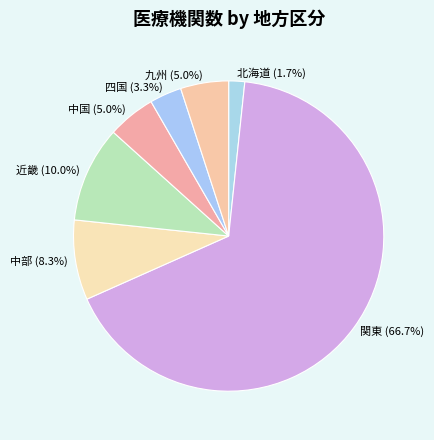

To the nearest percent, what is the average slice percentage?

14%